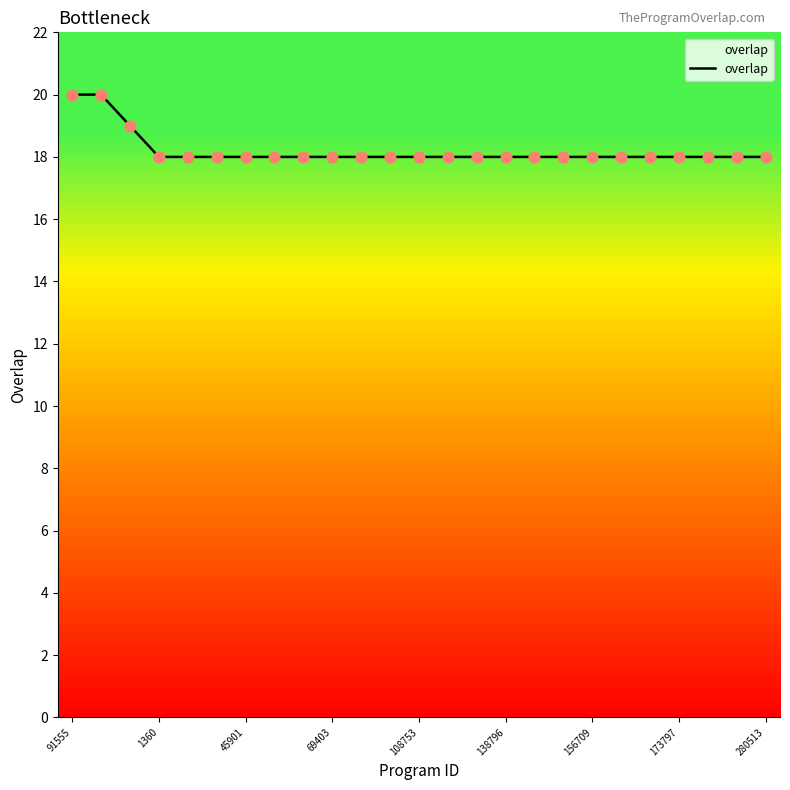

What is the minimum value shown in the chart?

18